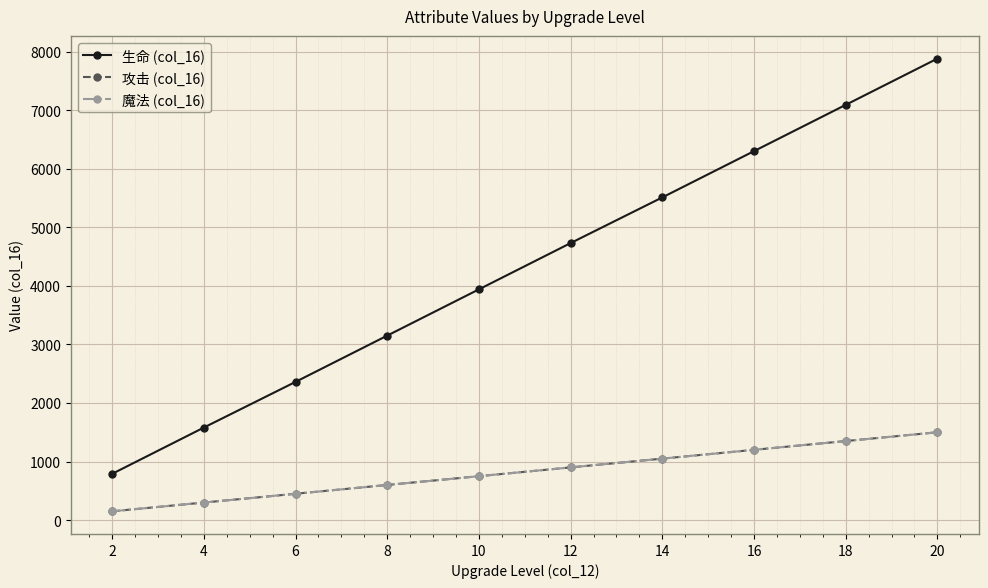

Rank the series by their maximum value, from lowest to highest.

攻击 (col_16), 魔法 (col_16), 生命 (col_16)